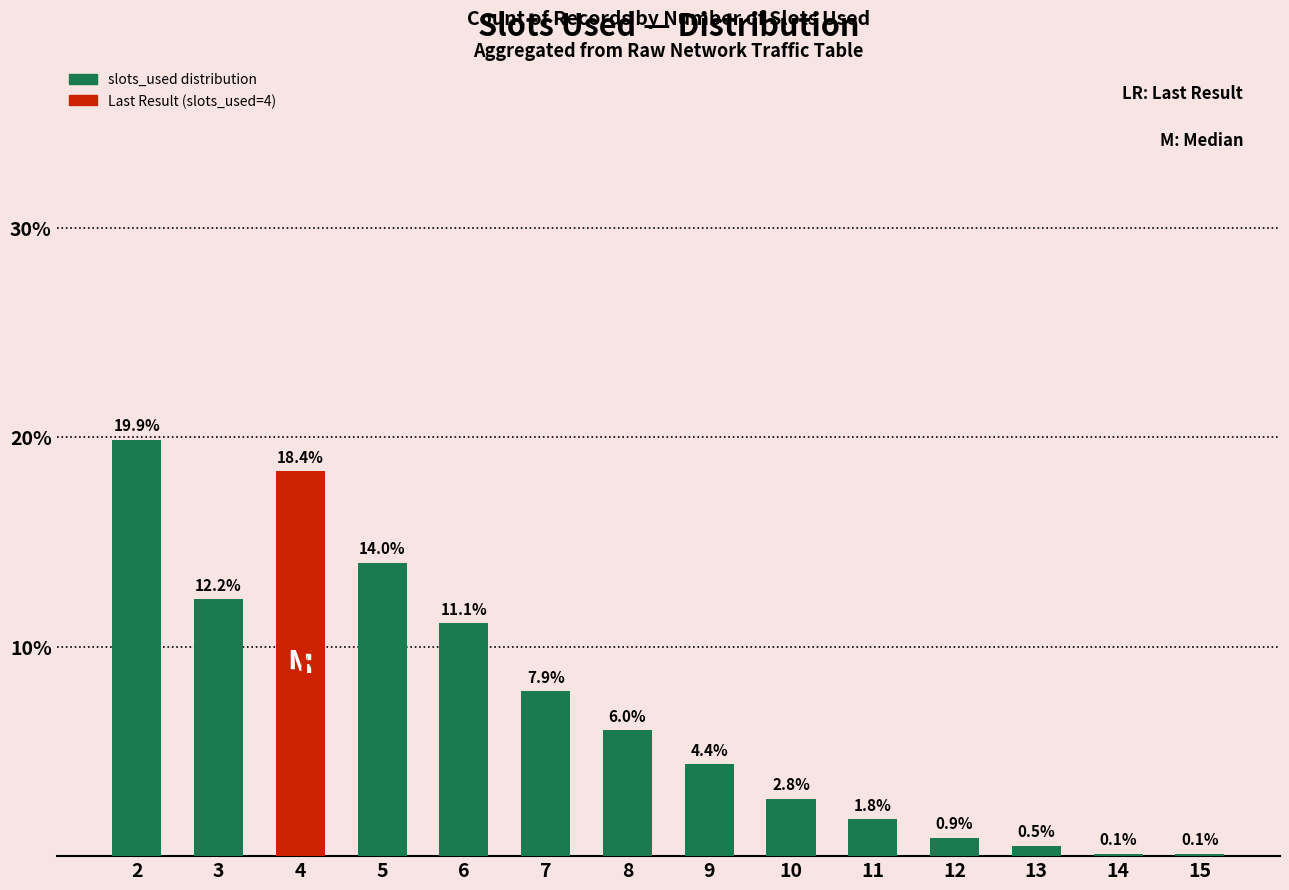

What is the maximum value shown in the chart?

19.9